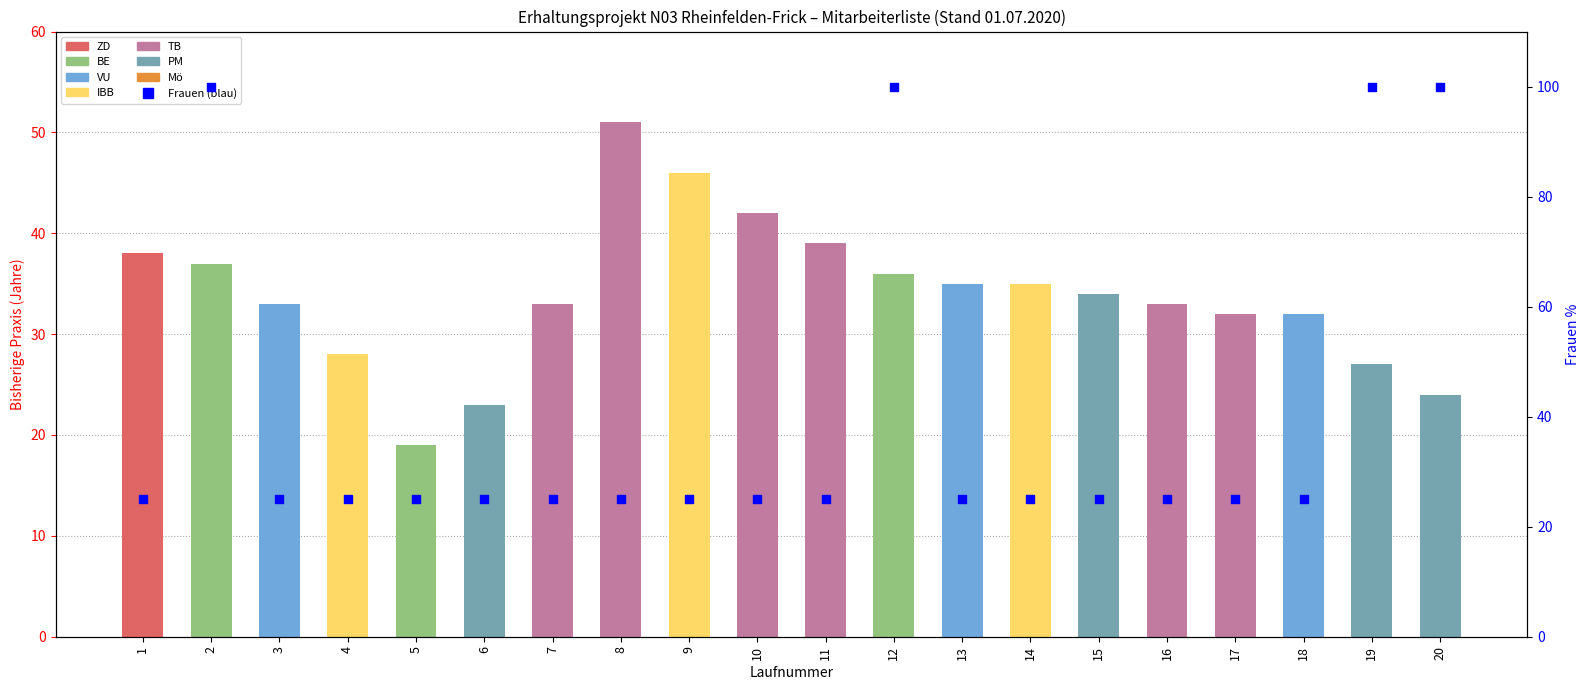

Between 20 and 7, which is larger?

20